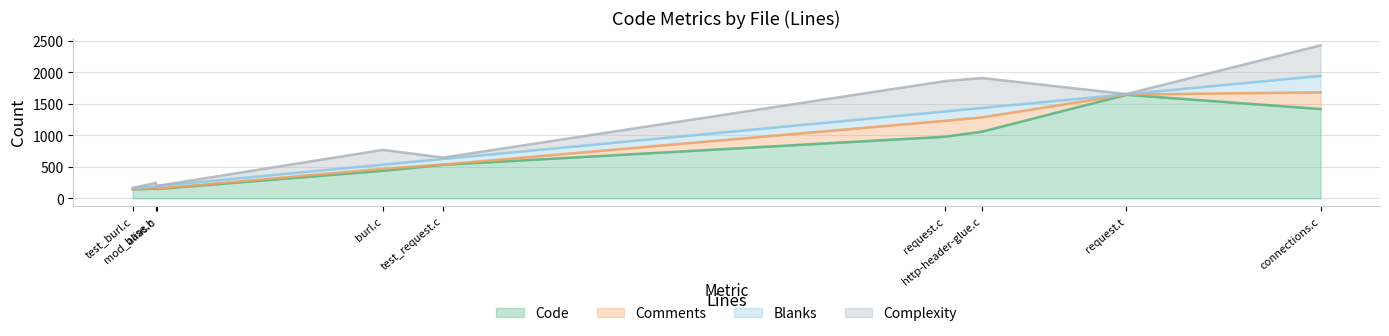

Reading left to right, transcribe all the data shown in this chart.

Code: test_request.c=533	test_burl.c=144	request.t=1645	request.c=979	mod_alias.c=154	http-header-glue.c=1060	connections.c=1419	burl.c=438	base.h=148
Comments: test_request.c=4	test_burl.c=0	request.t=4	request.c=253	mod_alias.c=12	http-header-glue.c=227	connections.c=266	burl.c=33	base.h=6
Blanks: test_request.c=90	test_burl.c=16	request.t=5	request.c=149	mod_alias.c=29	http-header-glue.c=150	connections.c=261	burl.c=65	base.h=42
Complexity: test_request.c=21	test_burl.c=7	request.t=2	request.c=481	mod_alias.c=52	http-header-glue.c=474	connections.c=485	burl.c=234	base.h=1